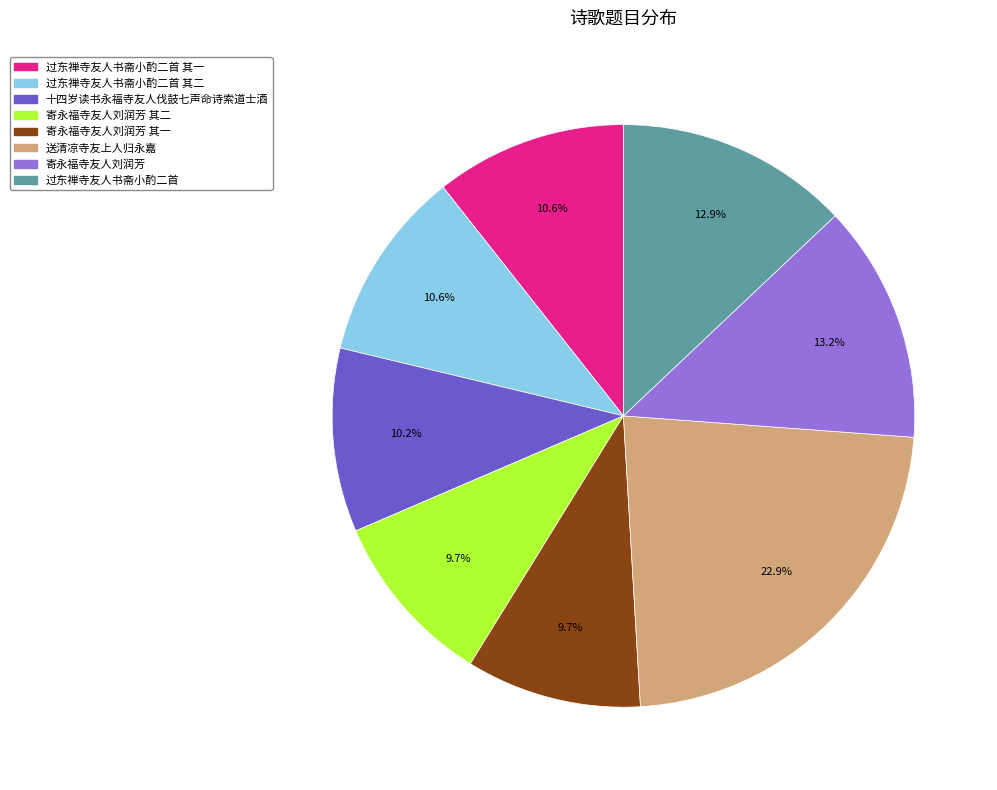

To the nearest percent, what portion does 过东禅寺友人书斋小酌二首 其二 represent?

11%